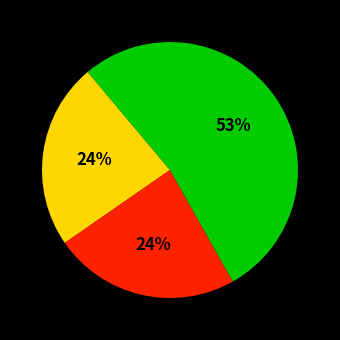

Is there a majority slice in this chart?

Yes